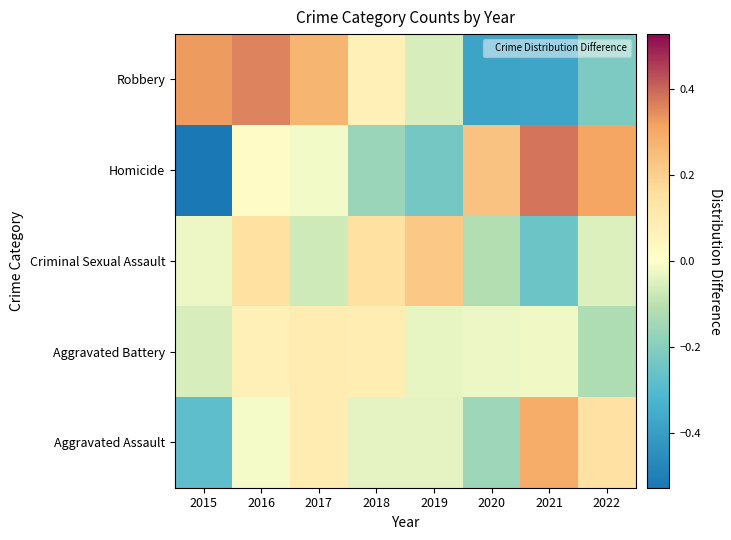

Reading left to right, extract all data points from this chart.

Aggravated Assault: 2015=-0.3	2016=-0.0	2017=0.1	2018=-0.0	2019=-0.0	2020=-0.2	2021=0.3	2022=0.1
Aggravated Battery: 2015=-0.1	2016=0.1	2017=0.1	2018=0.1	2019=-0.0	2020=-0.0	2021=-0.0	2022=-0.1
Criminal Sexual Assault: 2015=-0.0	2016=0.2	2017=-0.1	2018=0.2	2019=0.2	2020=-0.1	2021=-0.3	2022=-0.1
Homicide: 2015=-0.5	2016=0.0	2017=-0.0	2018=-0.2	2019=-0.2	2020=0.2	2021=0.4	2022=0.3
Robbery: 2015=0.3	2016=0.4	2017=0.3	2018=0.1	2019=-0.1	2020=-0.4	2021=-0.4	2022=-0.2